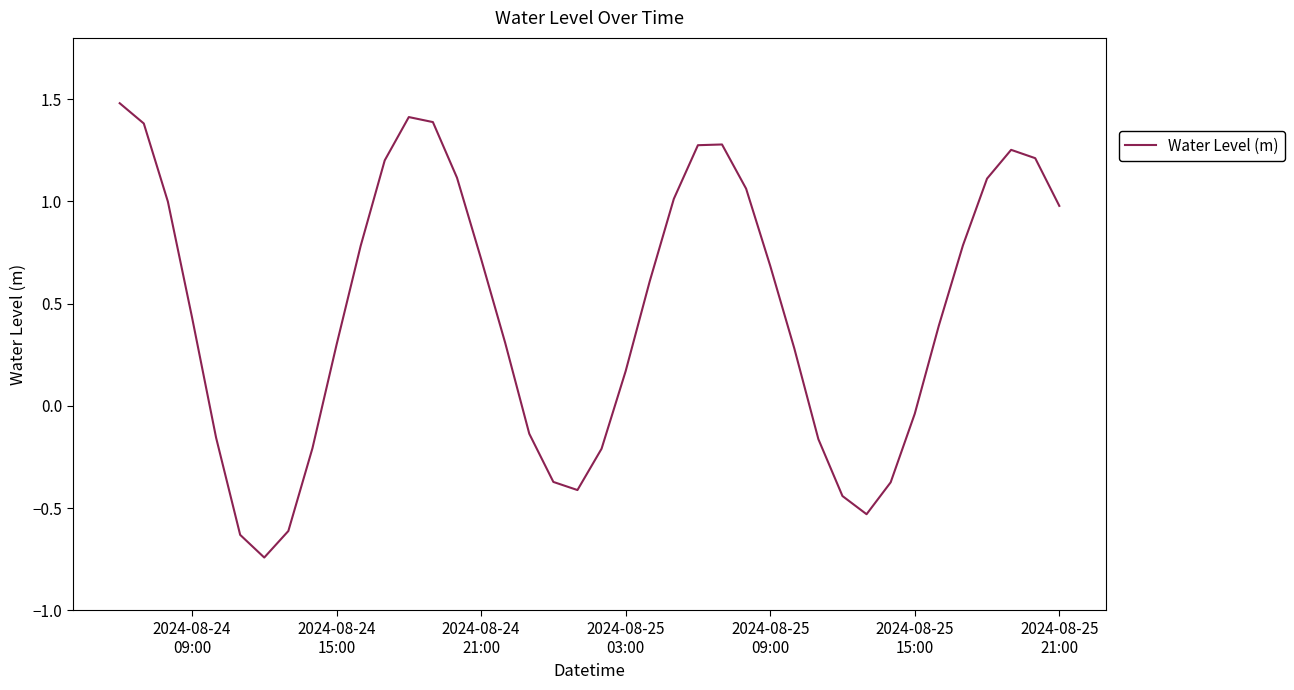

What is the maximum value shown in the chart?

1.5